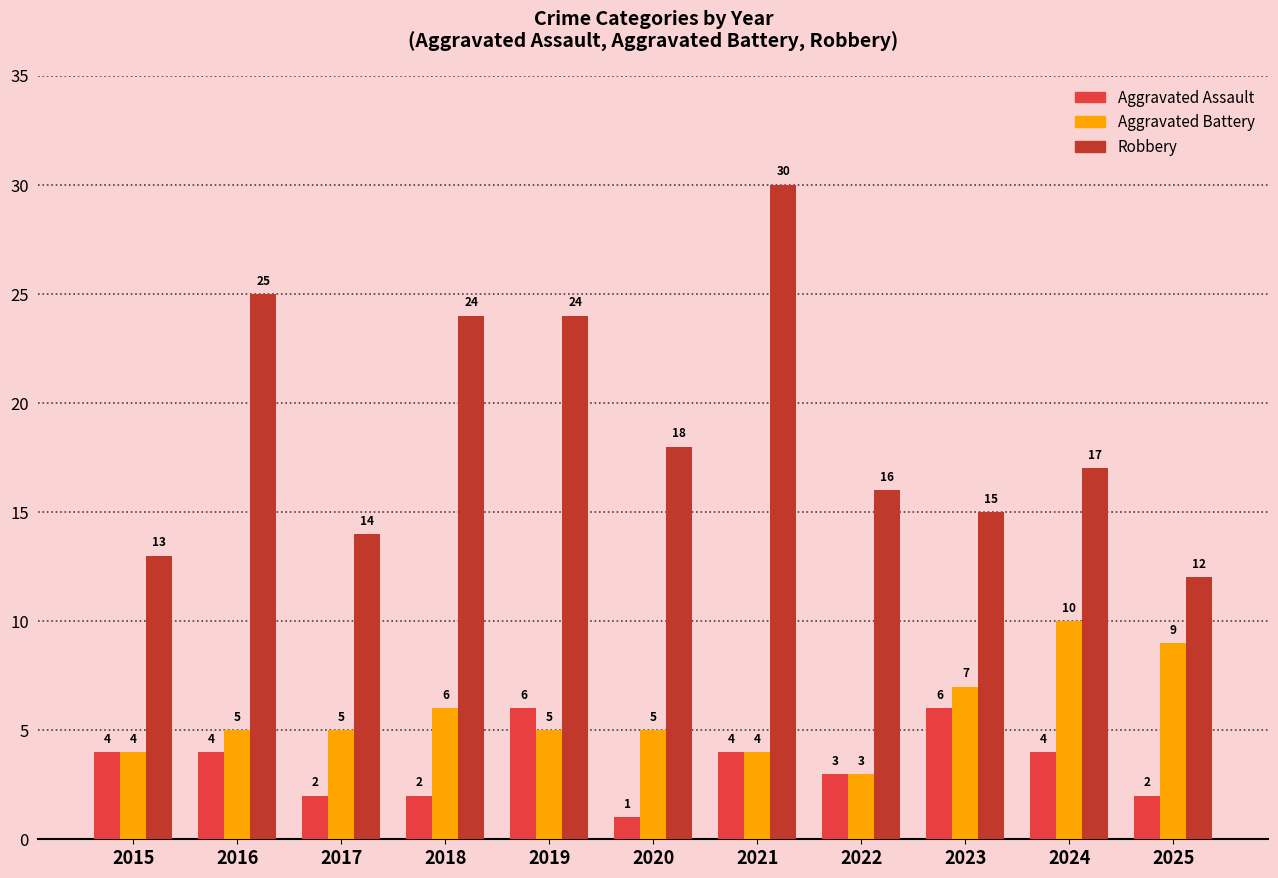

The Aggravated Battery series shows 5 at 2020. True or false?

True